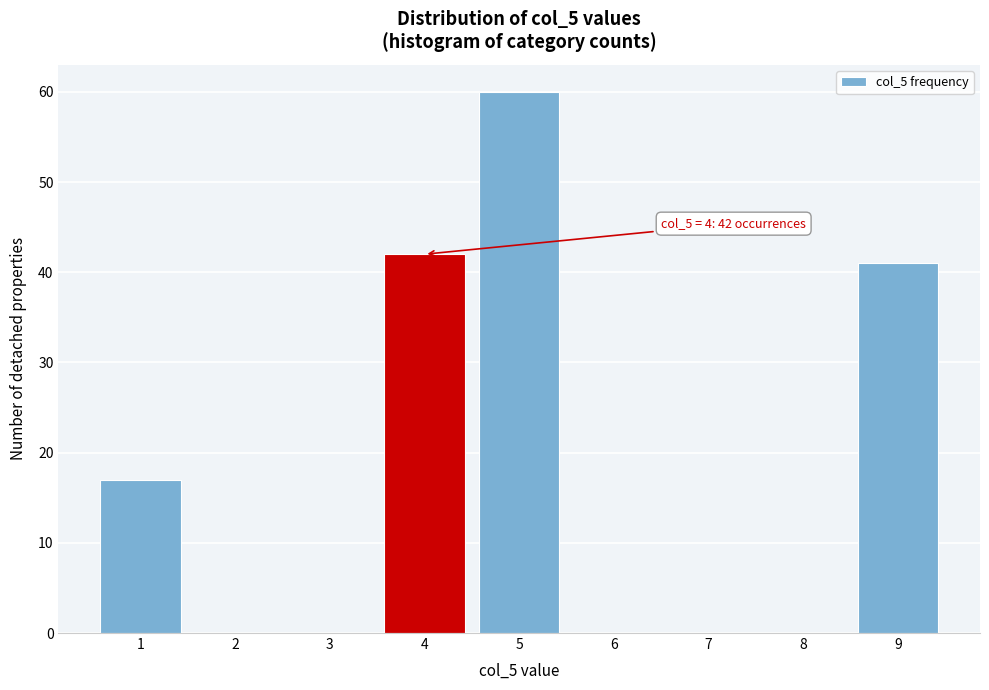

Reading right to left, extract all data points from this chart.

9=41	8=0	7=0	6=0	5=60	4=42	3=0	2=0	1=17